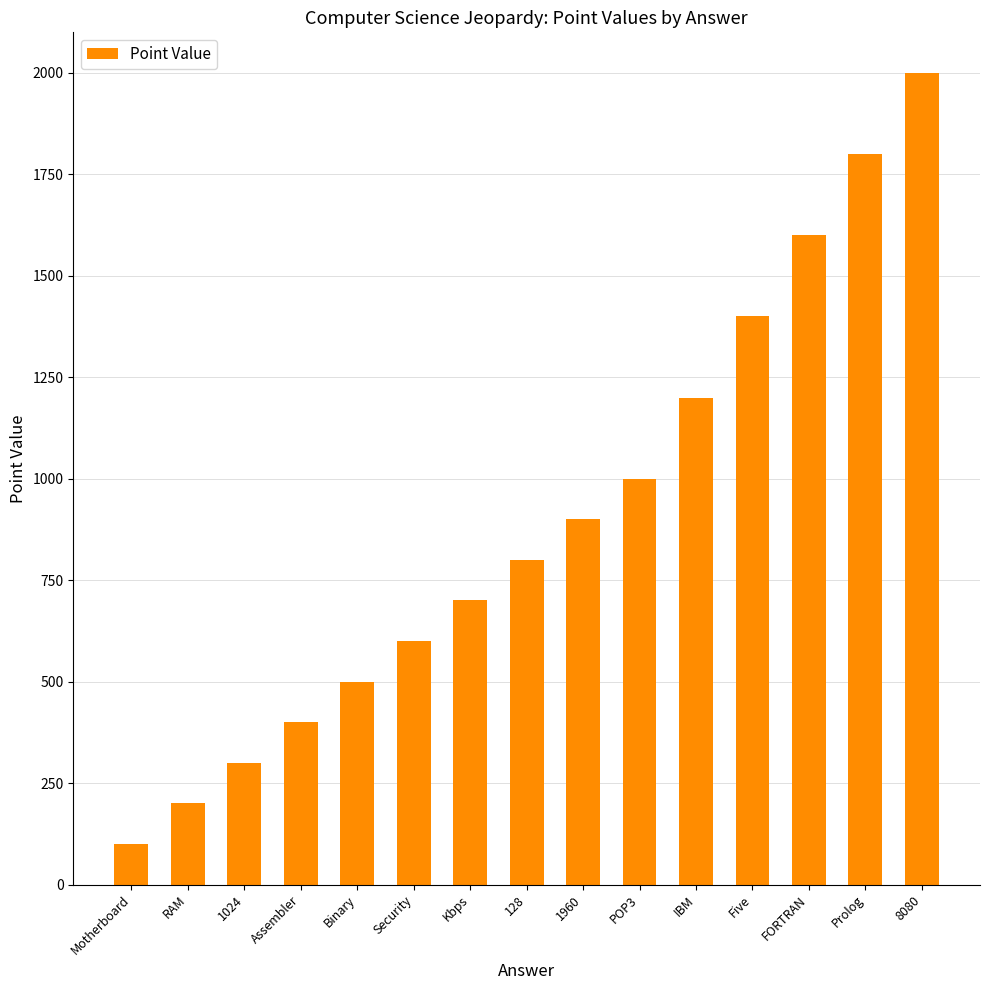

Reading left to right, extract all data points from this chart.

Motherboard=100	RAM=200	1024=300	Assembler=400	Binary=500	Security=600	Kbps=700	128=800	1960=900	POP3=1000	IBM=1200	Five=1400	FORTRAN=1600	Prolog=1800	8080=2000